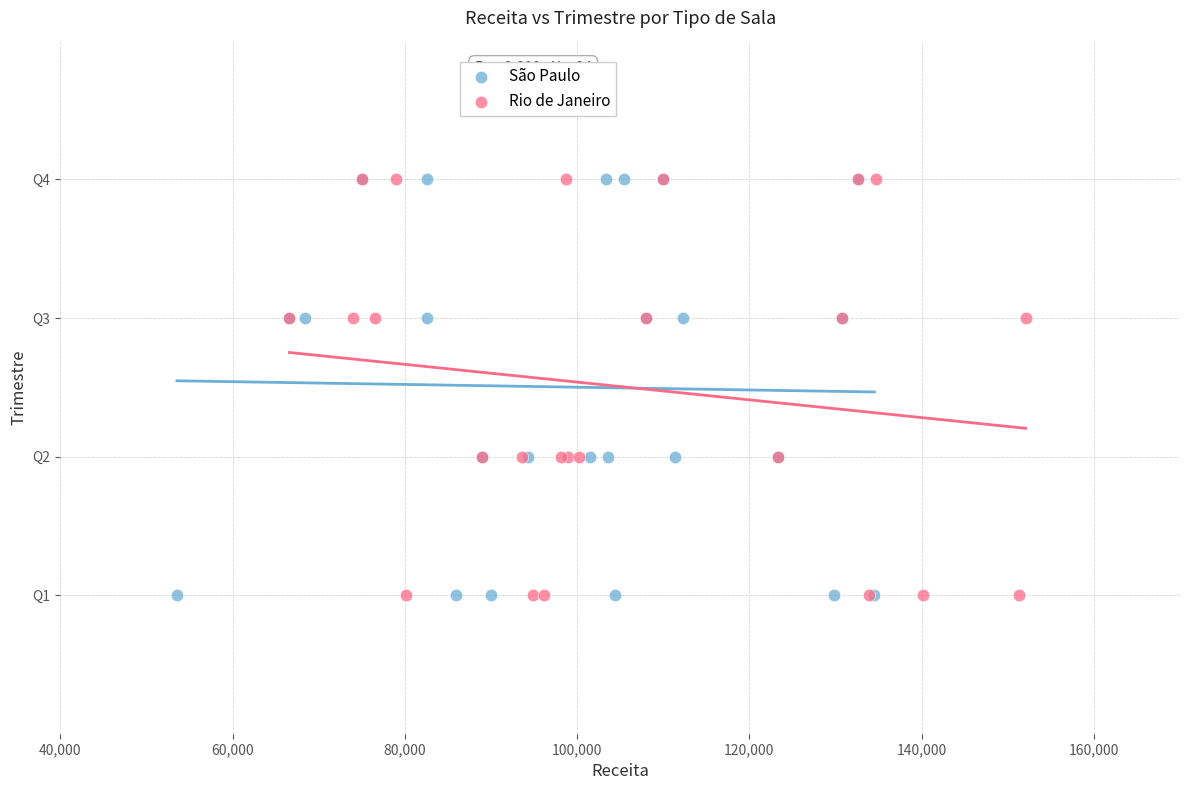

What are all the series names shown in the legend?

São Paulo, Rio de Janeiro